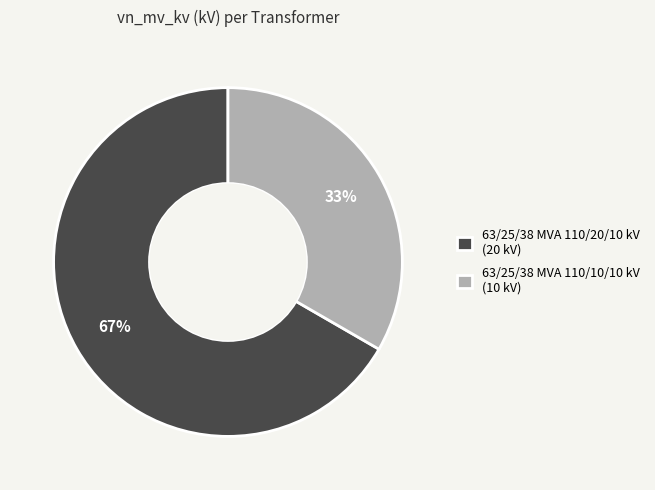

What is the smallest slice in the pie chart?

63/25/38 MVA 110/10/10 kV